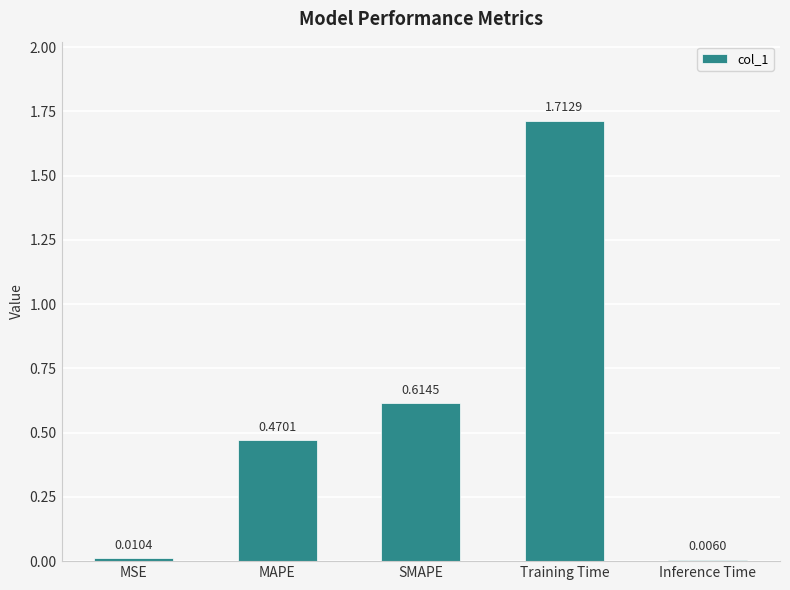

What is the change in value from SMAPE to Training Time?

+1.1